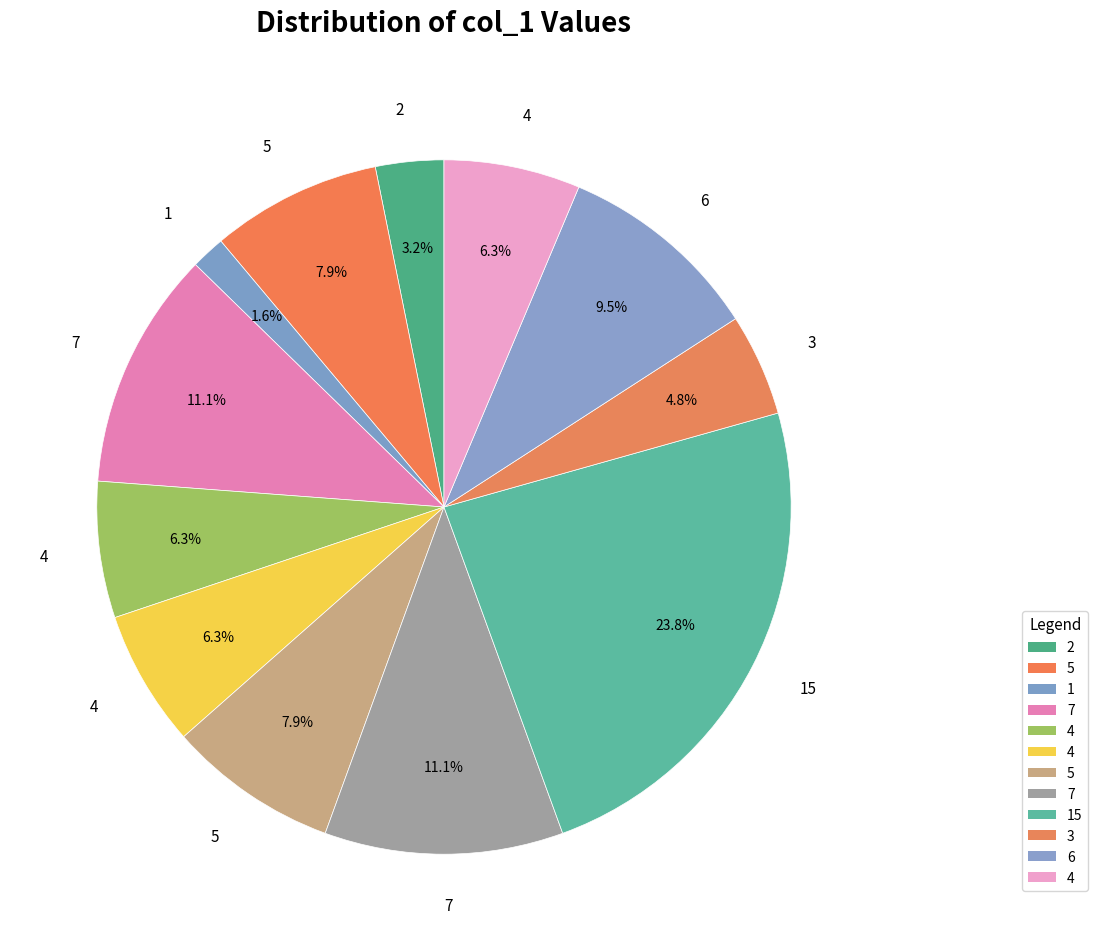

Count the number of slices in the pie.

12